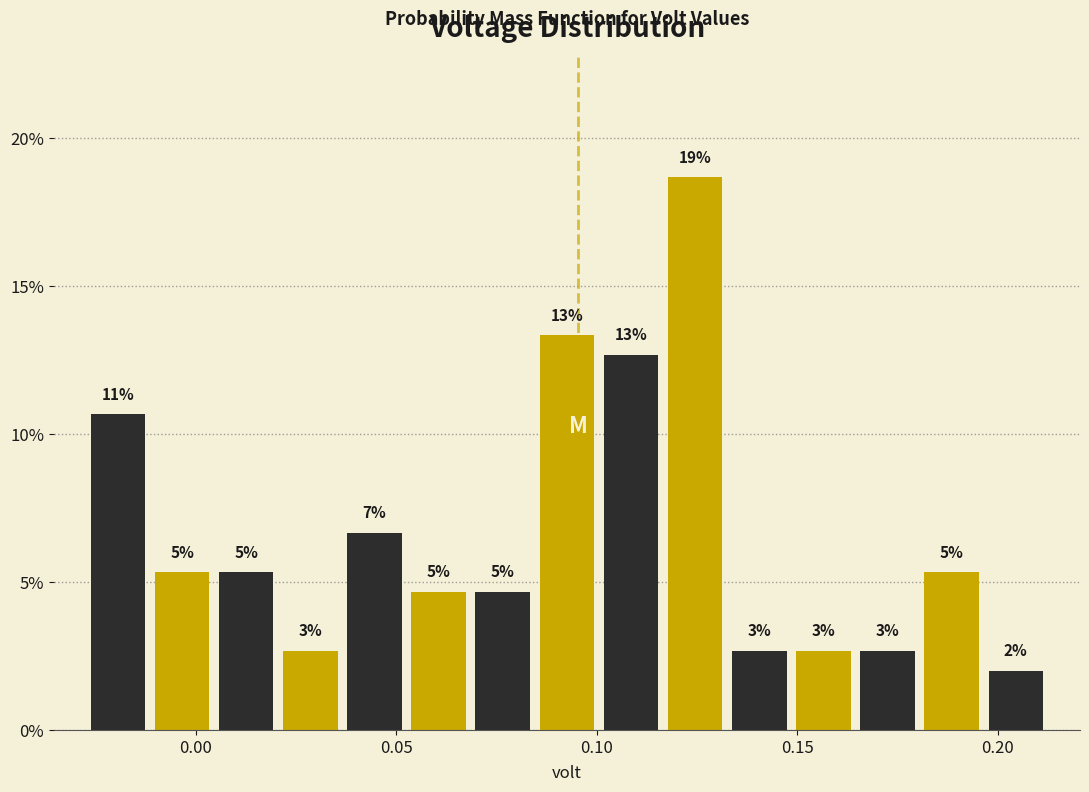

Around what value on the x-axis is the tallest bar? Give the approximate position of its centre, as read against the axis.

0.125